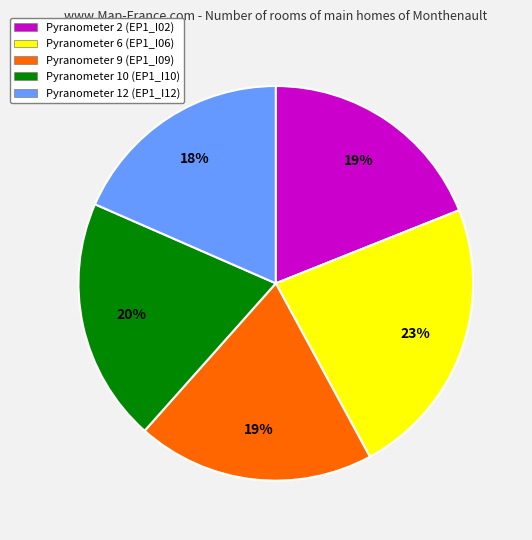

Approximately how many times larger is the value at Pyranometer 9 (EP1_I09) compared to Pyranometer 2 (EP1_I02)?

1.0